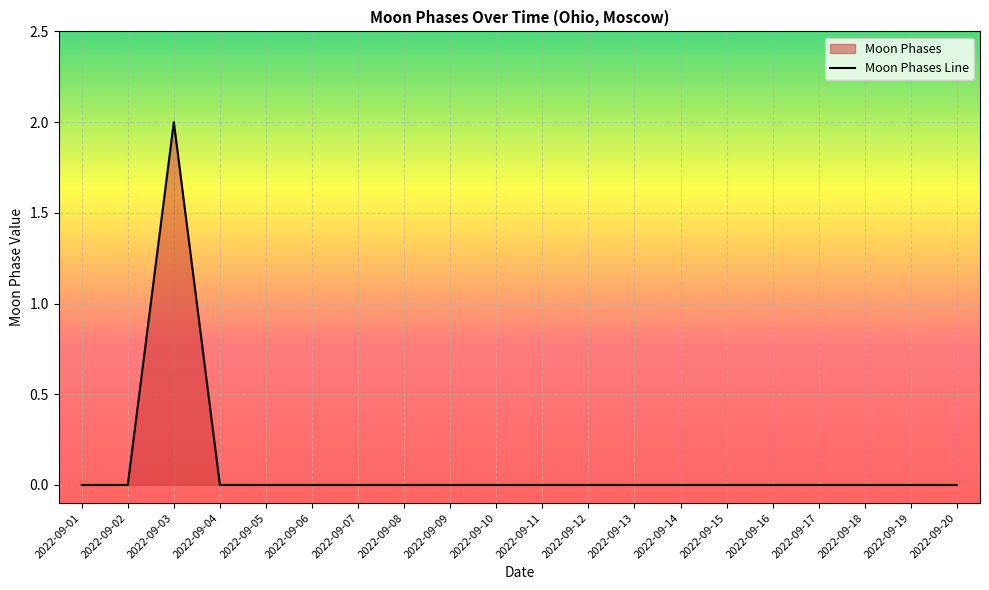

List the labels in order of value, largest first.

2022-09-03, 2022-09-01, 2022-09-02, 2022-09-04, 2022-09-05, 2022-09-06, 2022-09-07, 2022-09-08, 2022-09-09, 2022-09-10, 2022-09-11, 2022-09-12, 2022-09-13, 2022-09-14, 2022-09-15, 2022-09-16, 2022-09-17, 2022-09-18, 2022-09-19, 2022-09-20